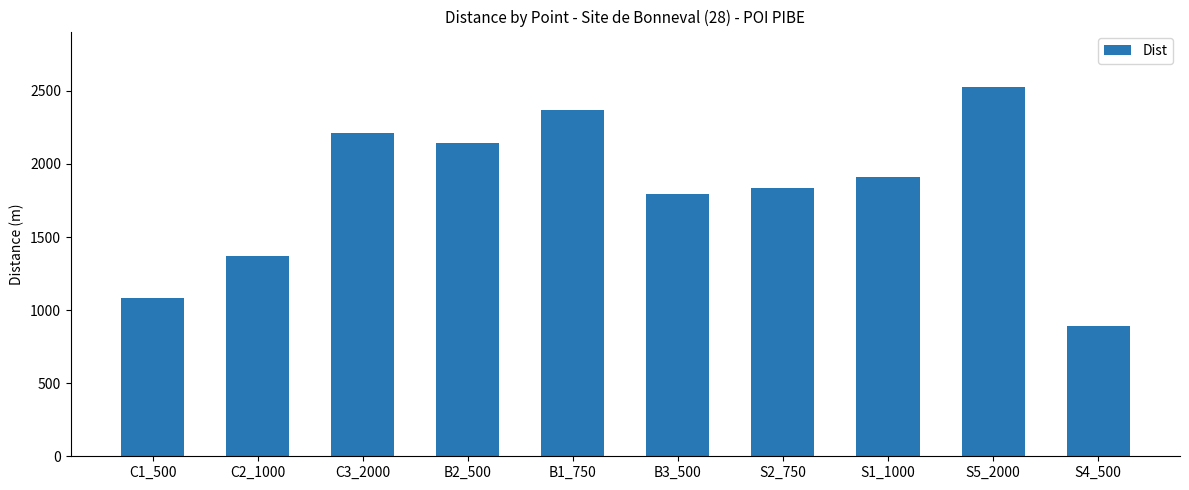

How many values are below 1912?

5